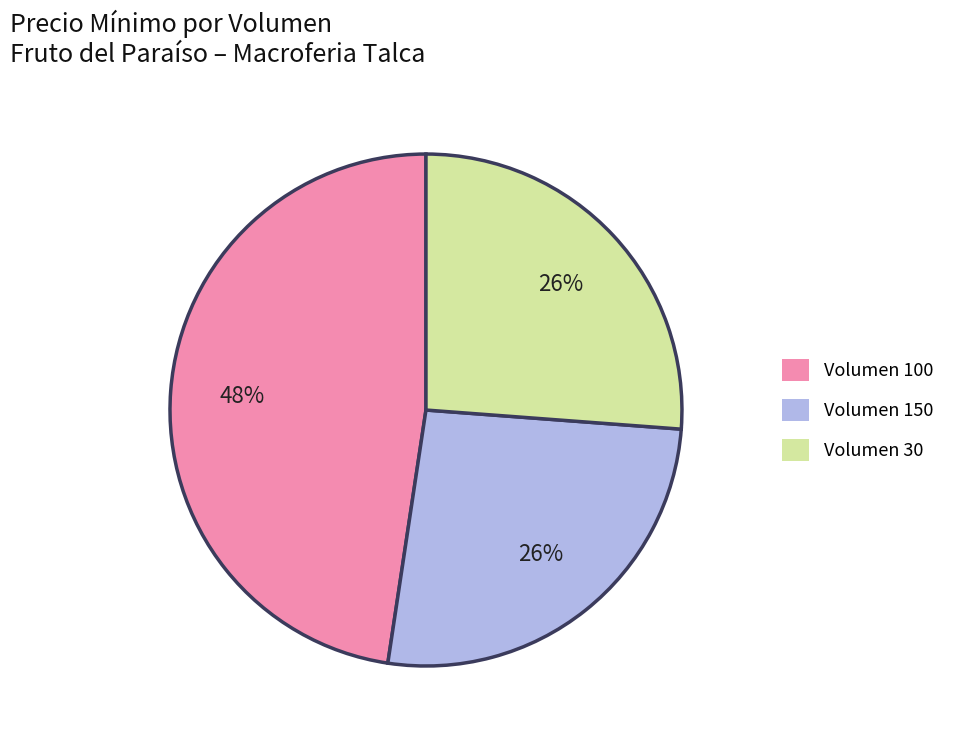

Does any single category account for the majority?

No